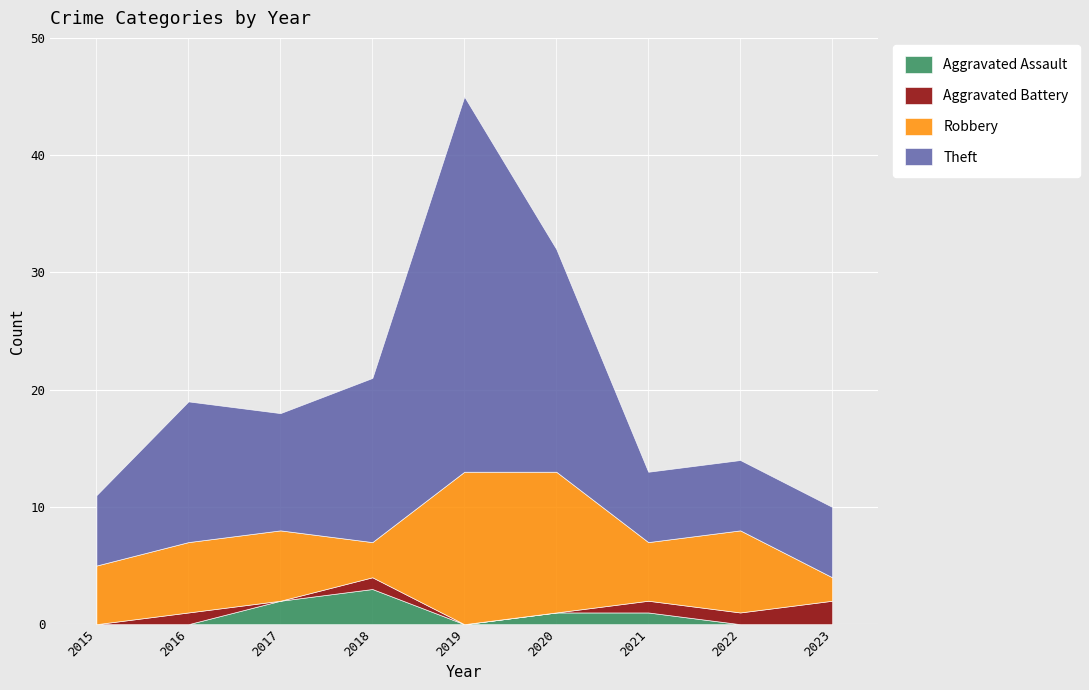

True or false: Robbery and Aggravated Battery cross at least once.

False